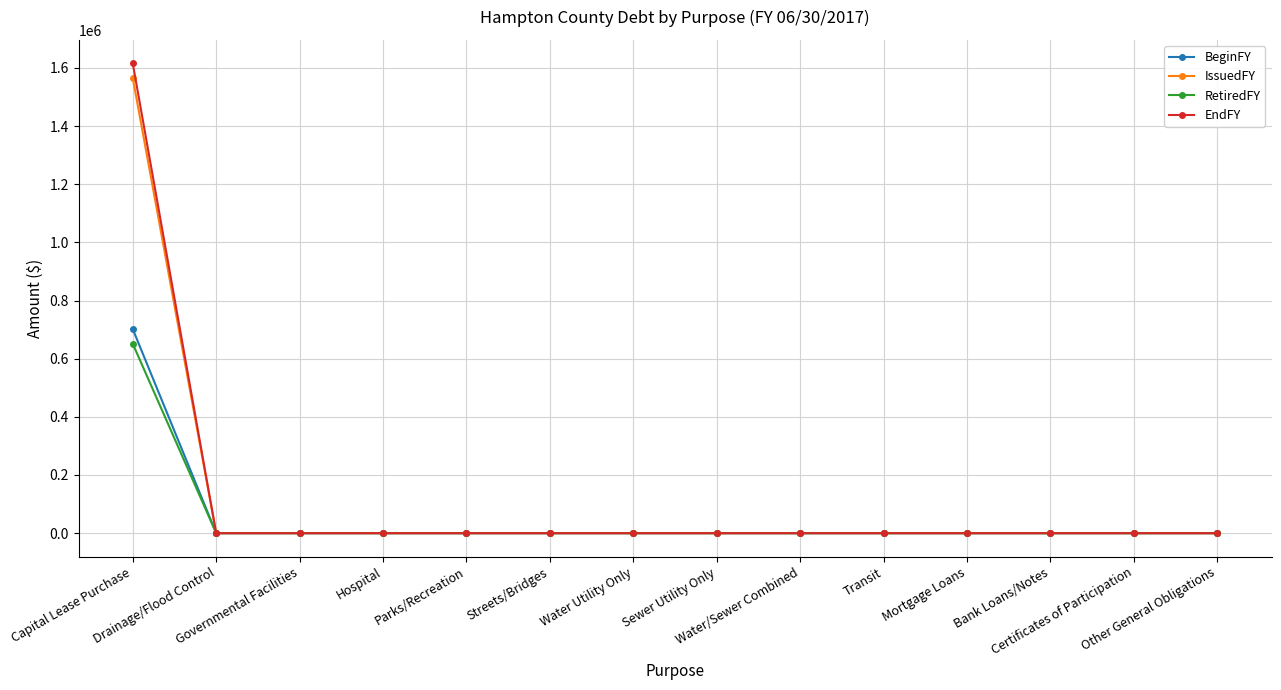

Rank the series by their maximum value, from lowest to highest.

RetiredFY, BeginFY, IssuedFY, EndFY